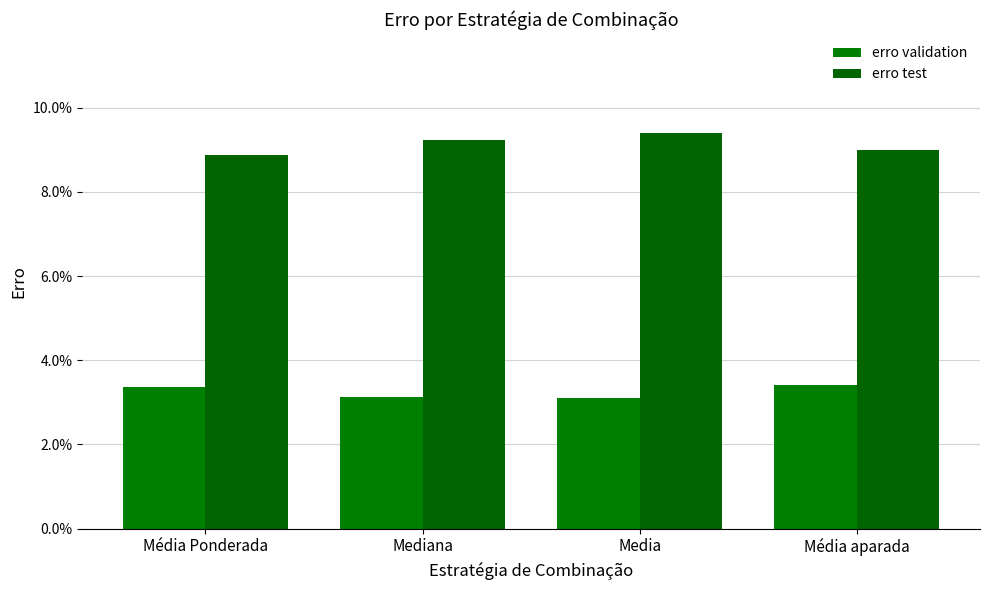

Does the chart contain stacked bars?

No